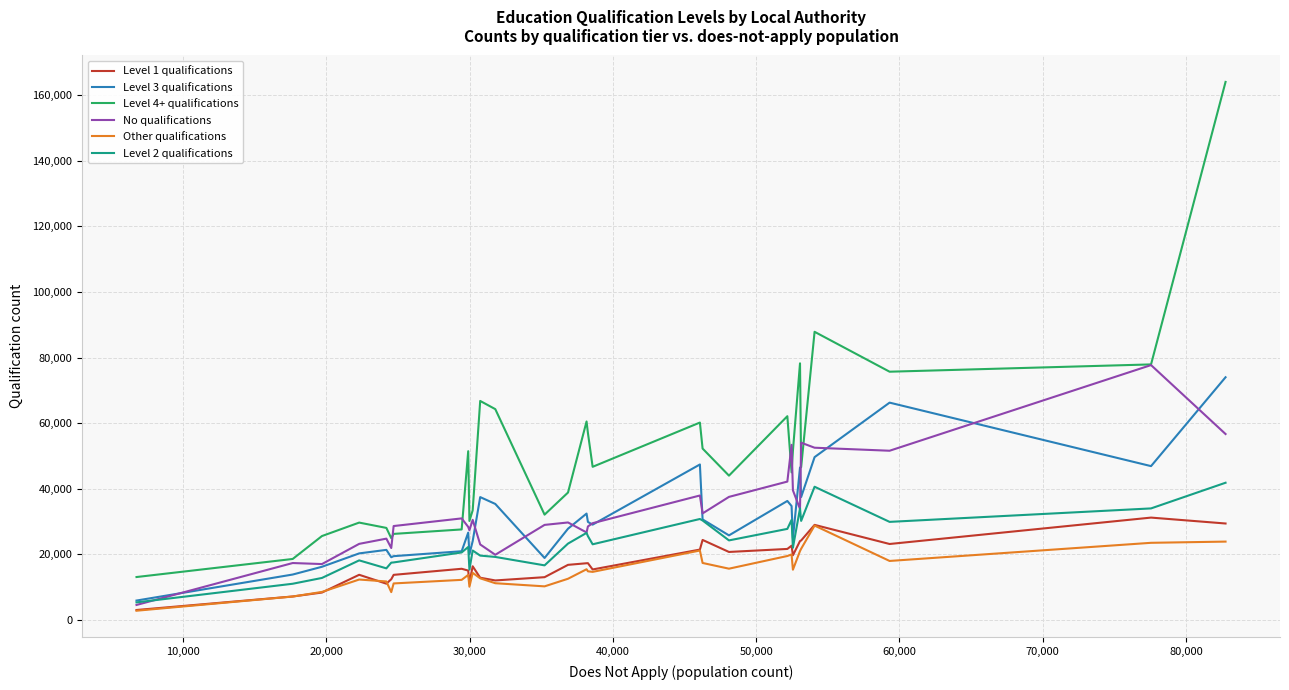

What is the maximum value shown in the chart?

164106